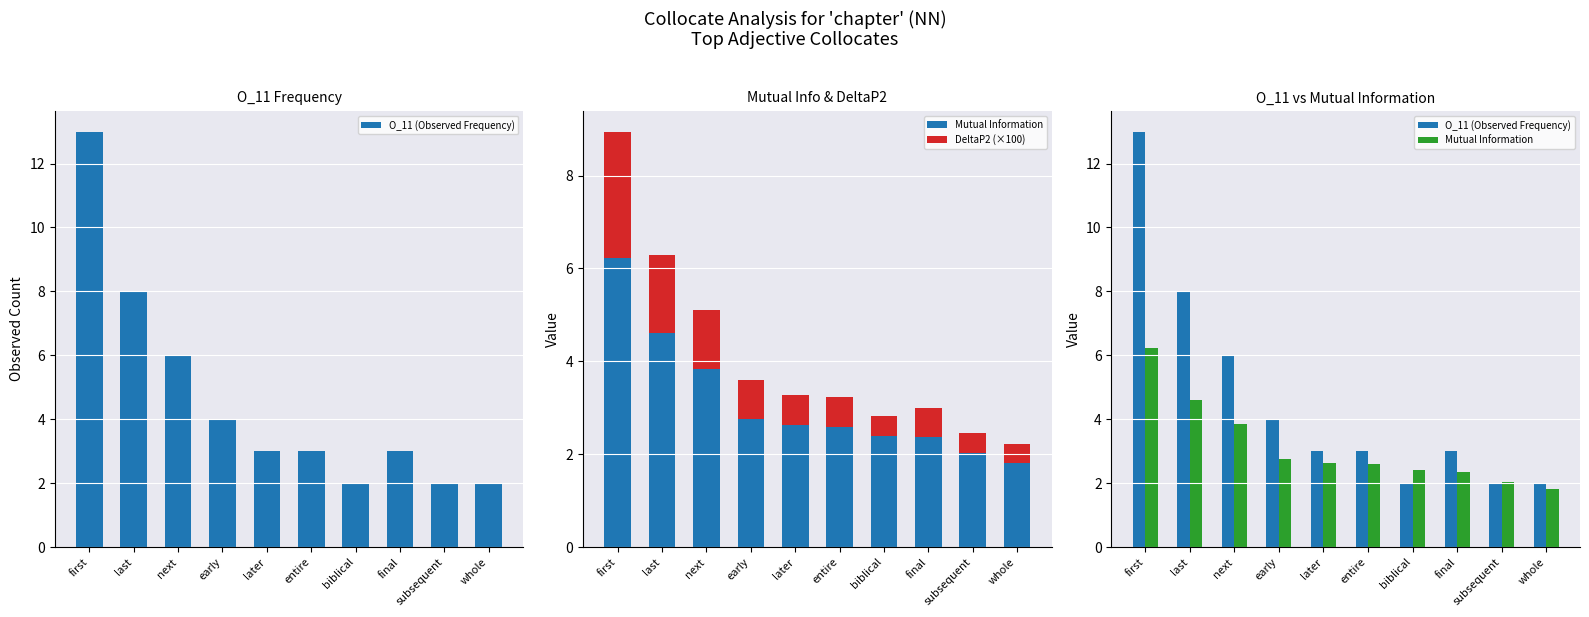

Between biblical and final, which series saw the biggest shift?

O_11 (Observed Frequency)